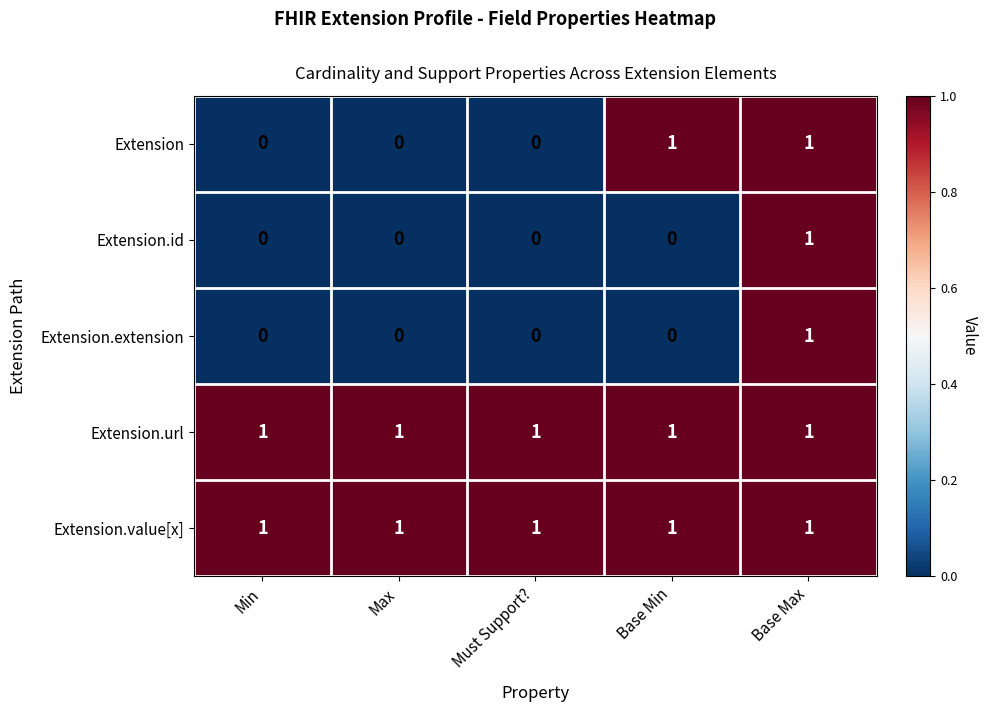

Count the Extension values in the range 0 to 1.

5